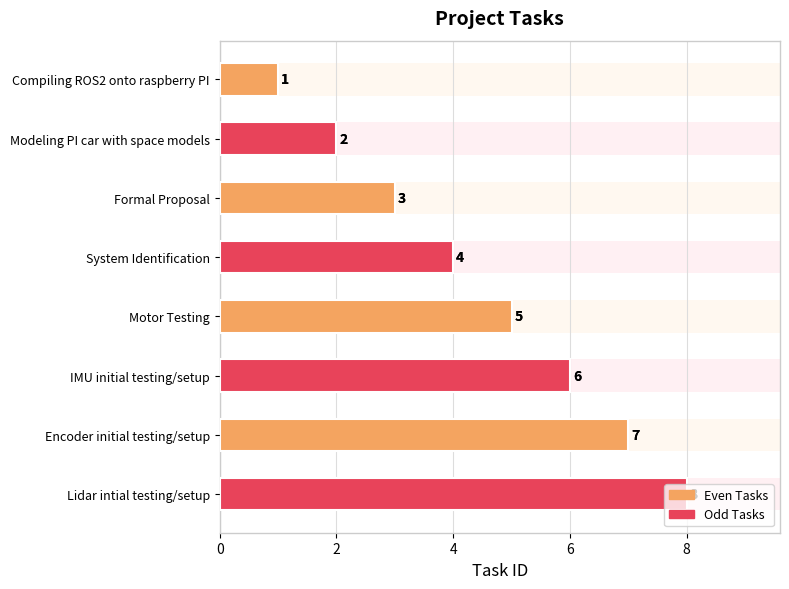

What is the smallest value displayed?

1